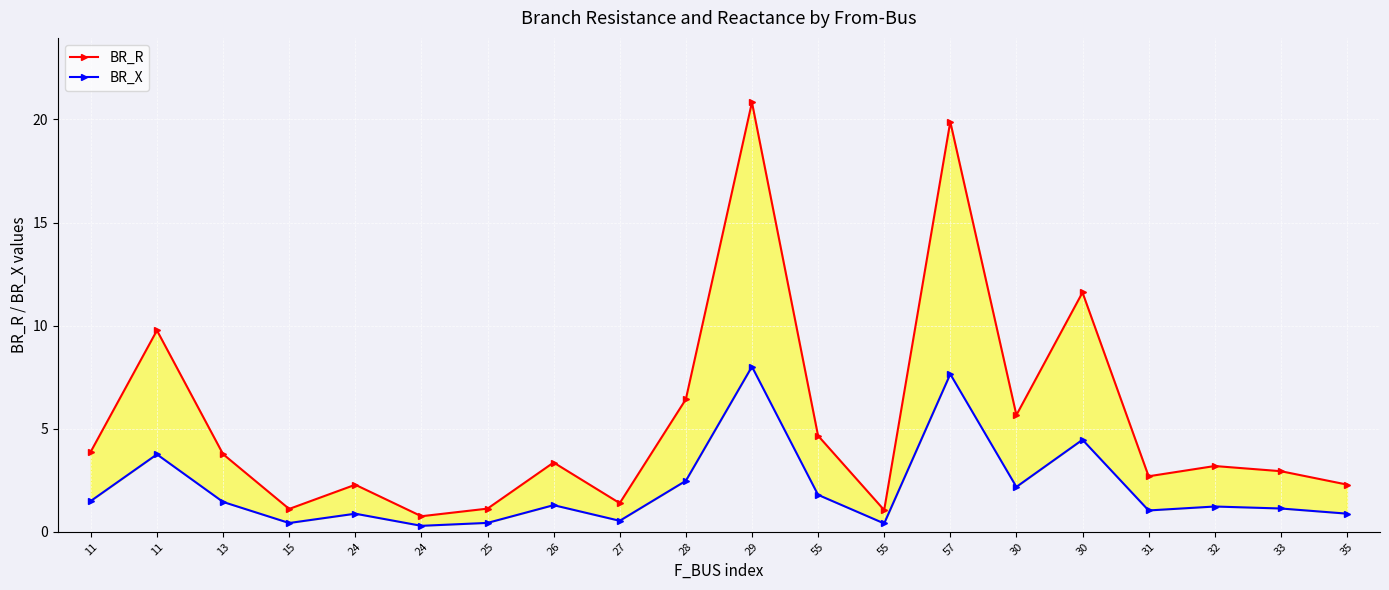

Which series has the widest spread of values?

BR_R